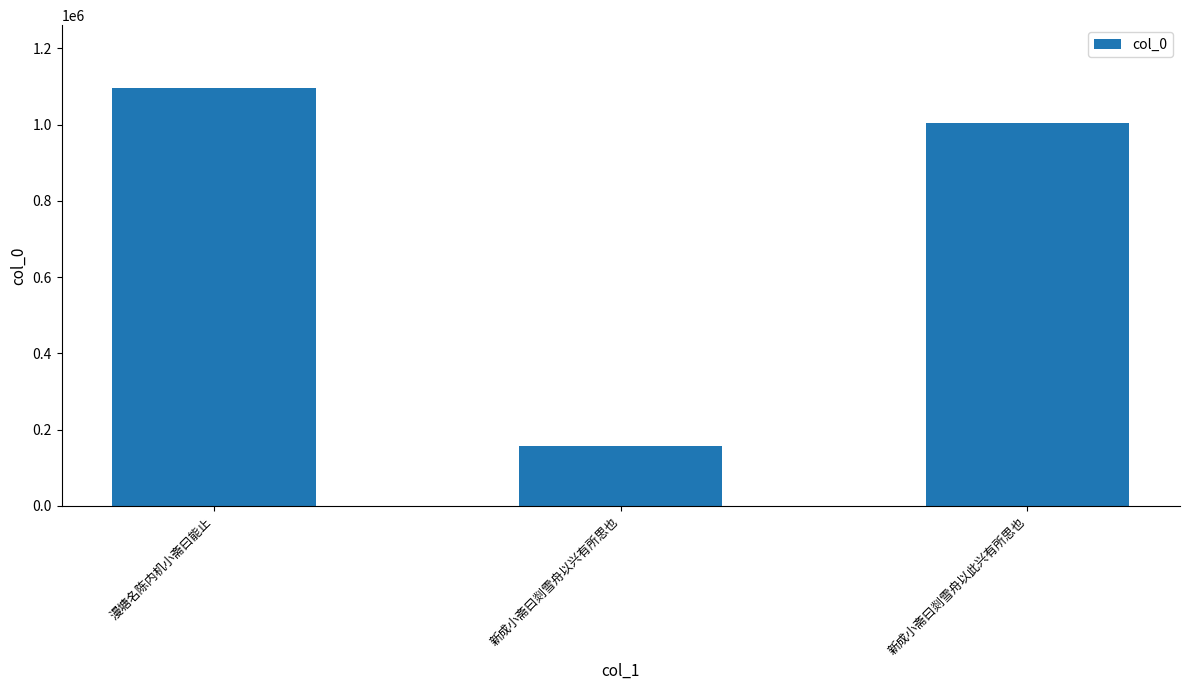

What is the approximate value at 新成小斋曰剡雪舟以兴有所思也, to the nearest 100?

156200